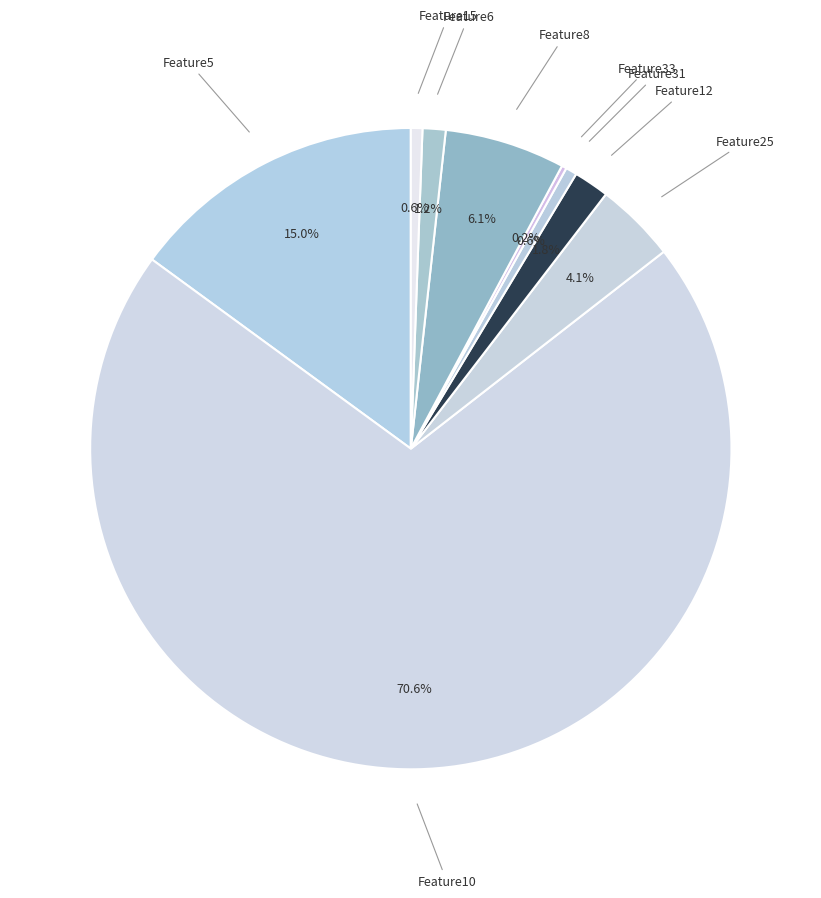

Which category has the biggest portion of the pie?

Feature10